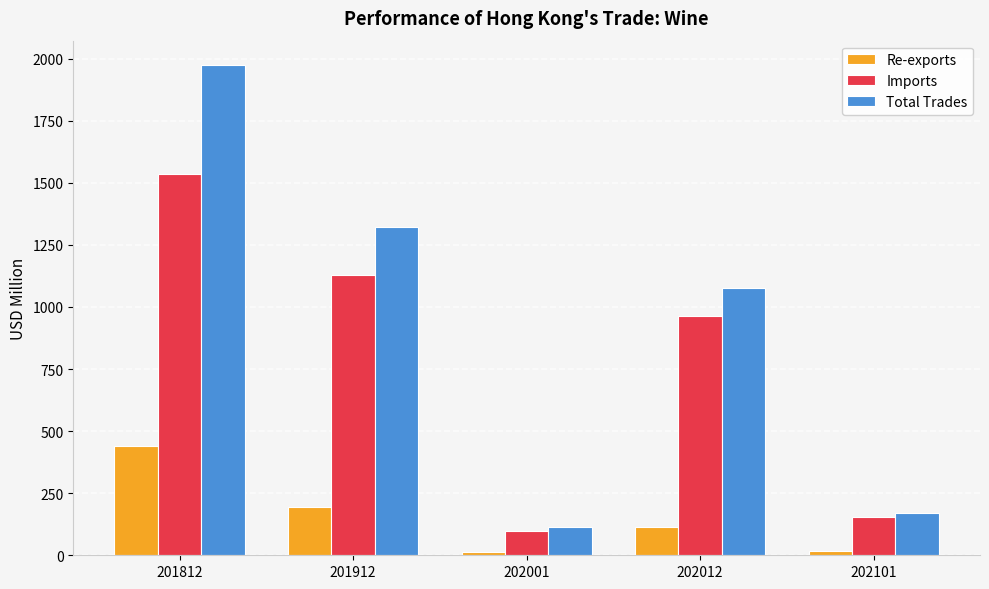

At which category is the sum across all series the highest?

201812